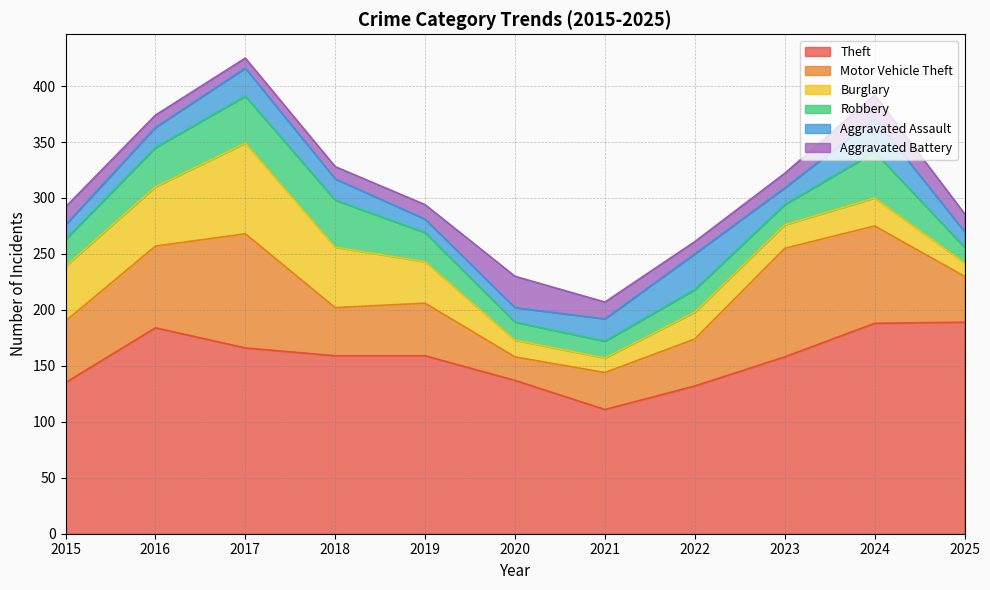

Where is the first local minimum for Burglary?

2021